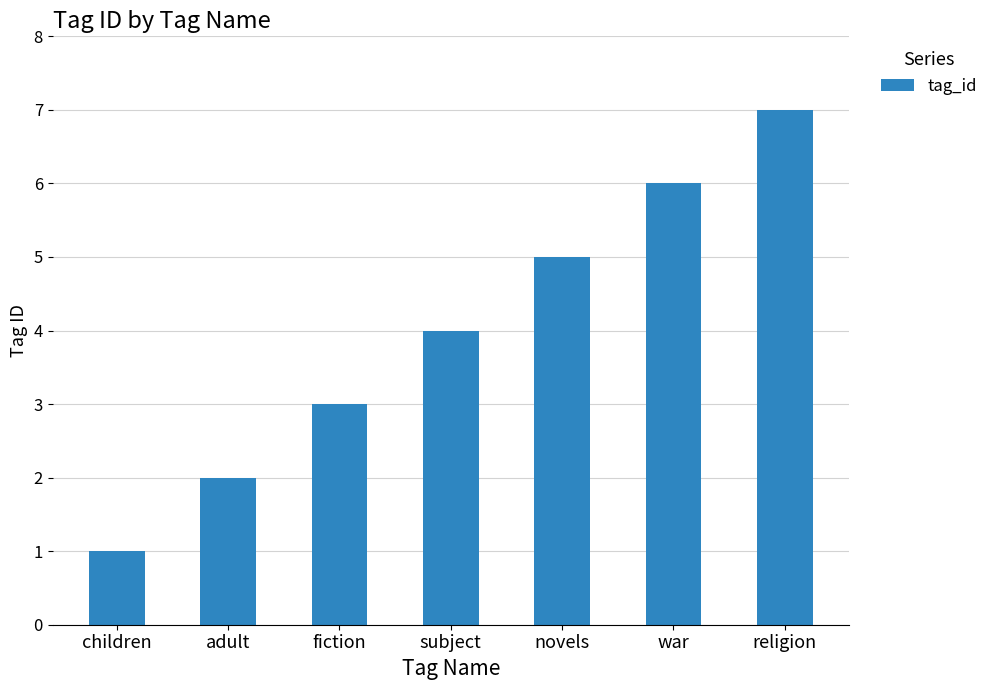

What is the sum of the values at children and fiction?

4